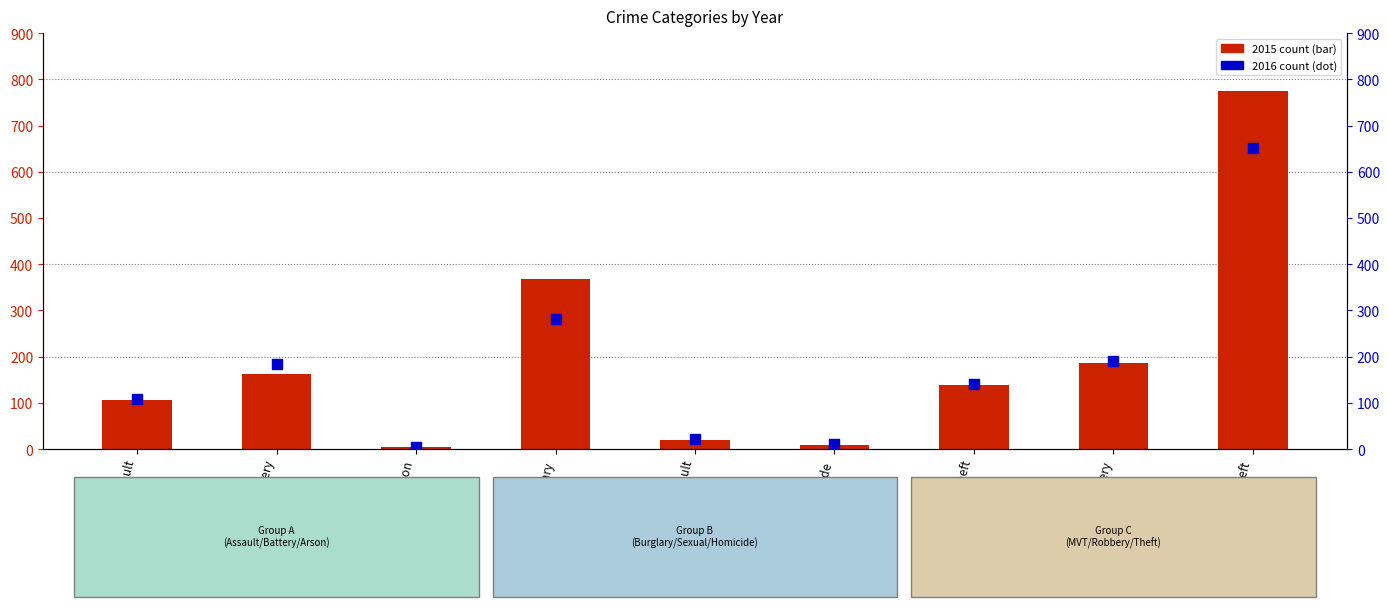

Which series has the widest spread of Y values?

2015 count